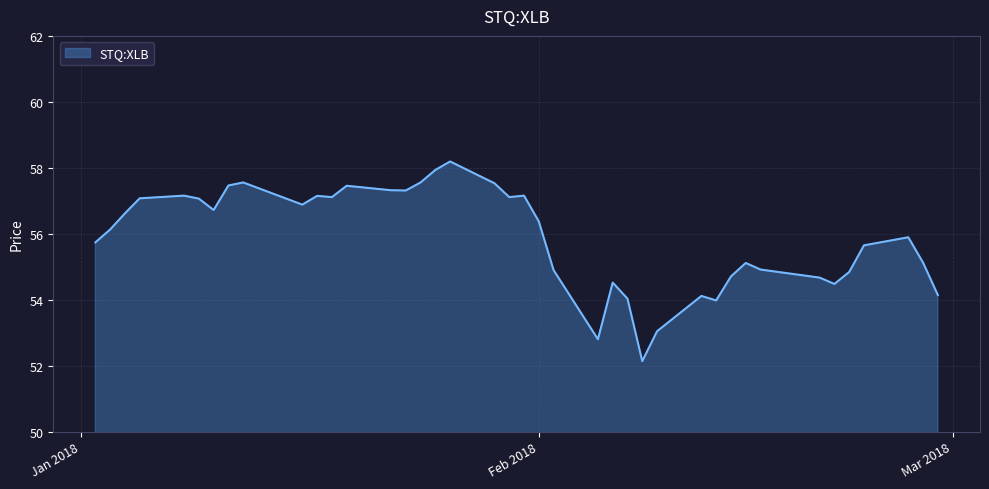

What is the minimum value shown in the chart?

52.1